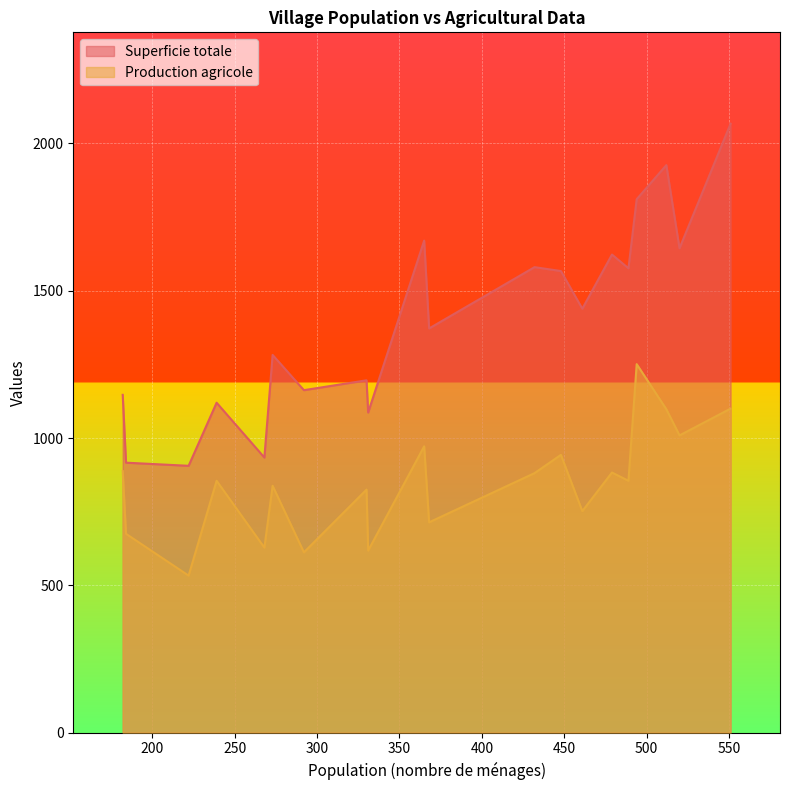

The Production agricole series shows 618.0 at 331. True or false?

True